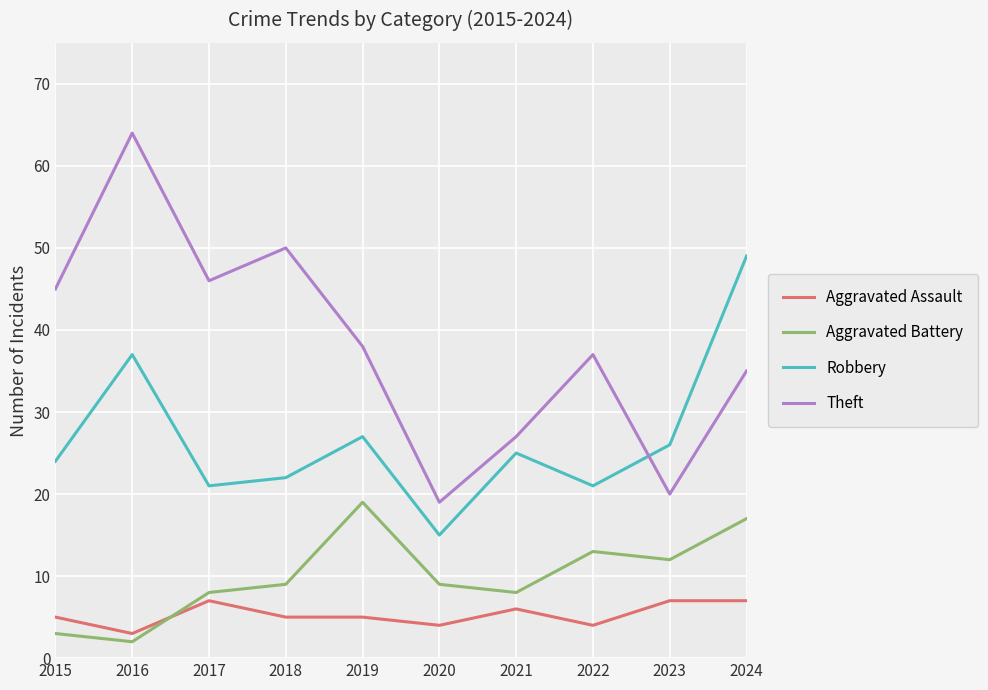

Is the value of Theft at 2019 greater than the value of Aggravated Assault at 2021?

Yes